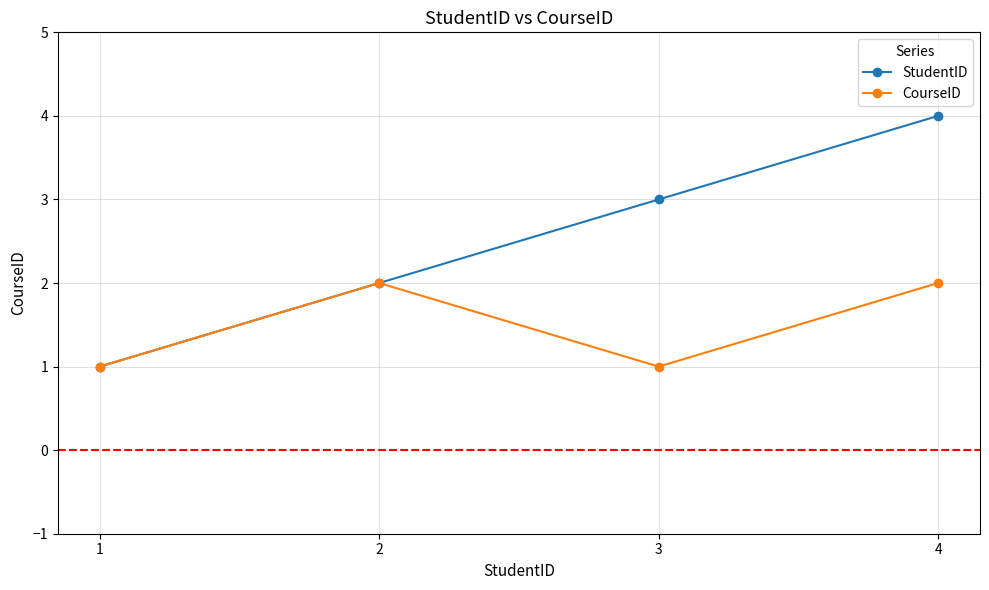

Does the chart display data point markers on the line(s)?

Yes